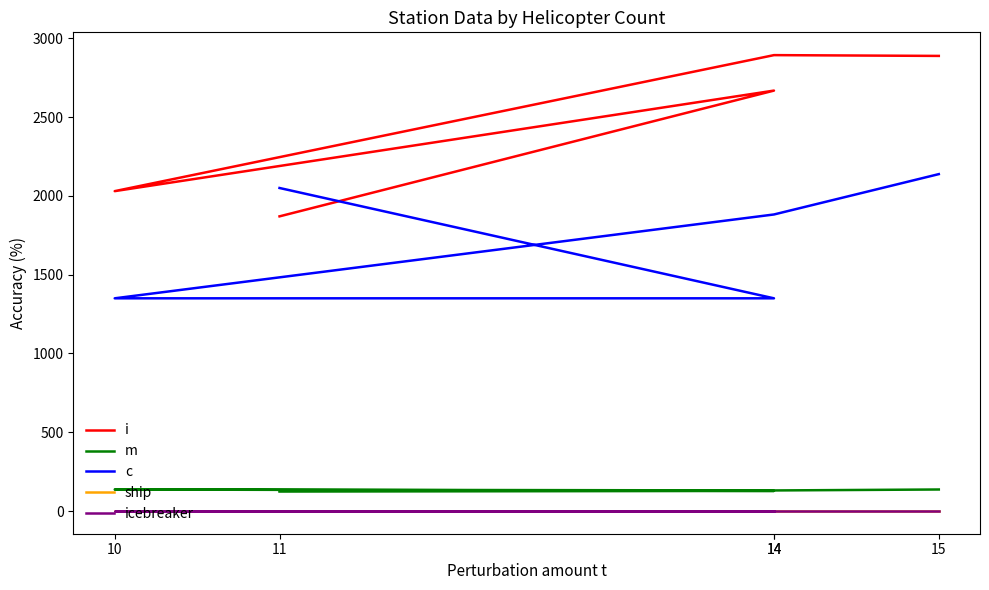

What is the spread (max minus min) of values at 10?

2029